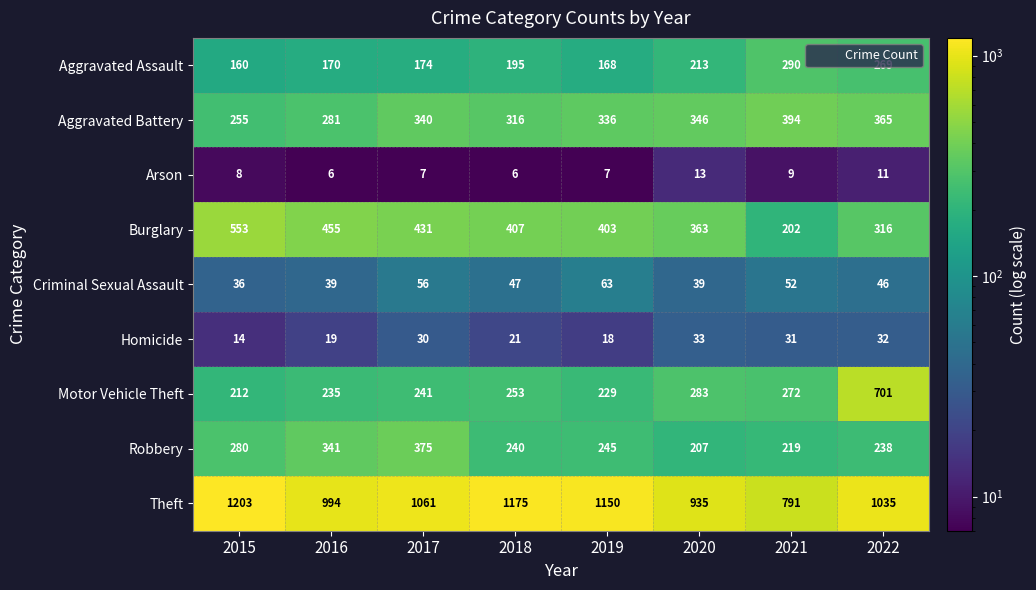

At which category is the sum across all series the highest?

2022